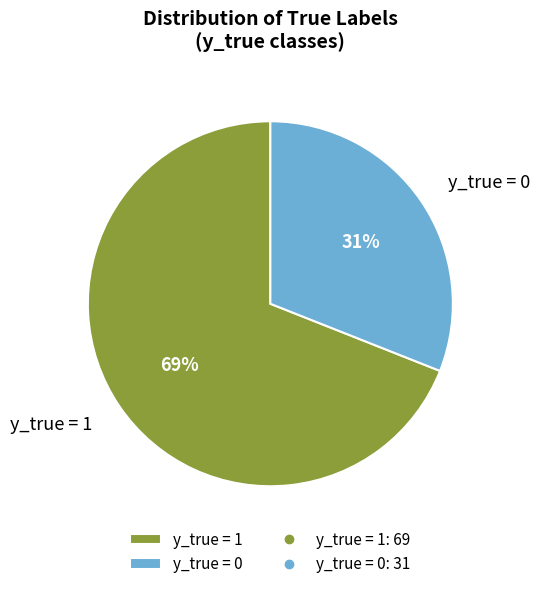

What is the ratio of the value at y_true = 0 to the value at y_true = 1?

0.4